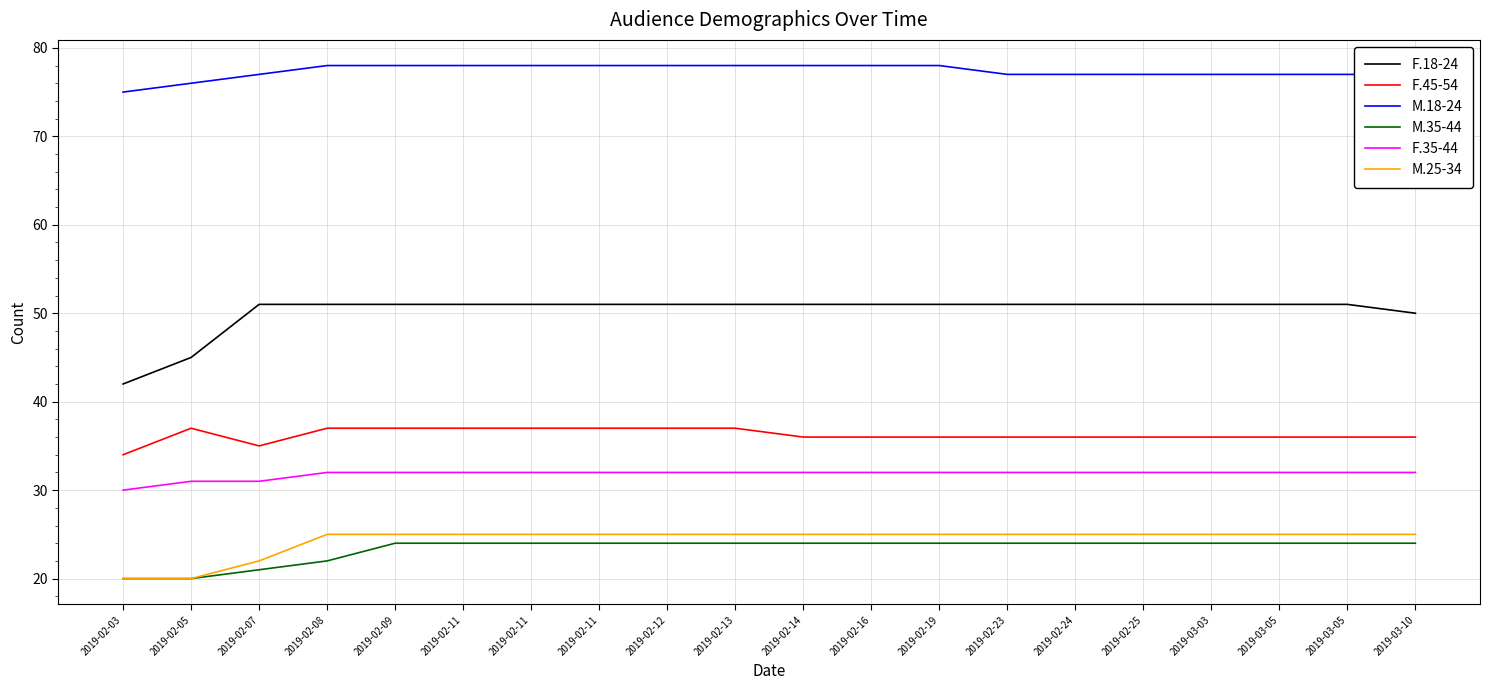

How many lines are shown in the chart?

6